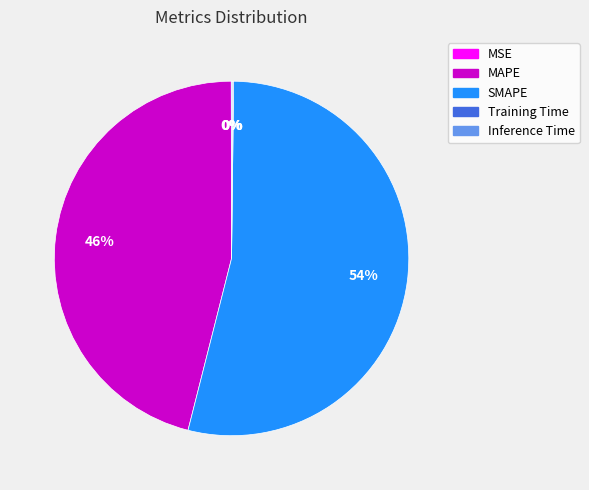

Between SMAPE and MAPE, which is larger?

SMAPE